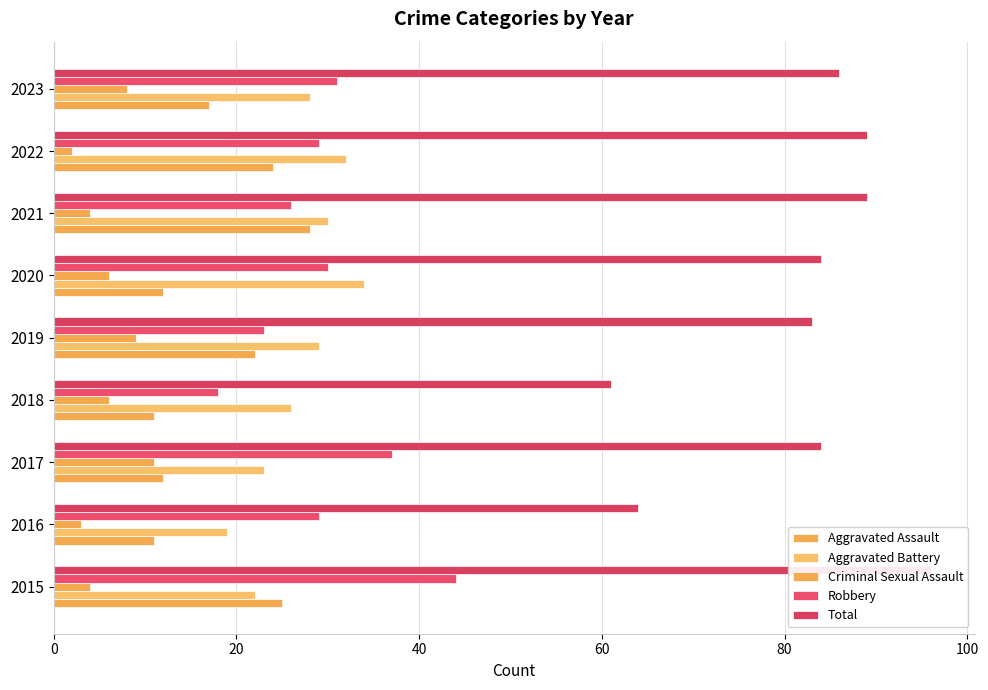

Reading right to left, transcribe all the data shown in this chart.

Aggravated Assault: 17	24	28	12	22	11	12	11	25
Aggravated Battery: 28	32	30	34	29	26	23	19	22
Criminal Sexual Assault: 8	2	4	6	9	6	11	3	4
Robbery: 31	29	26	30	23	18	37	29	44
Total: 86	89	89	84	83	61	84	64	96